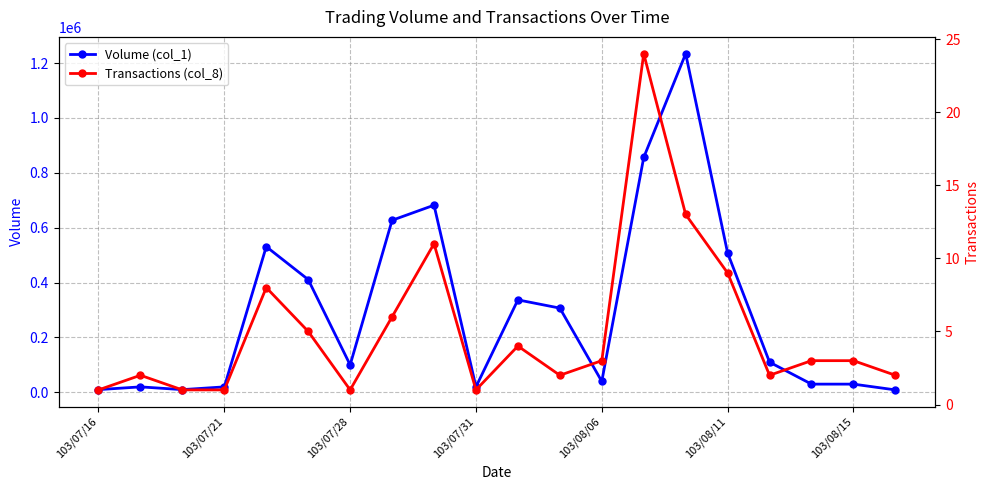

What position from the right is 14?

6